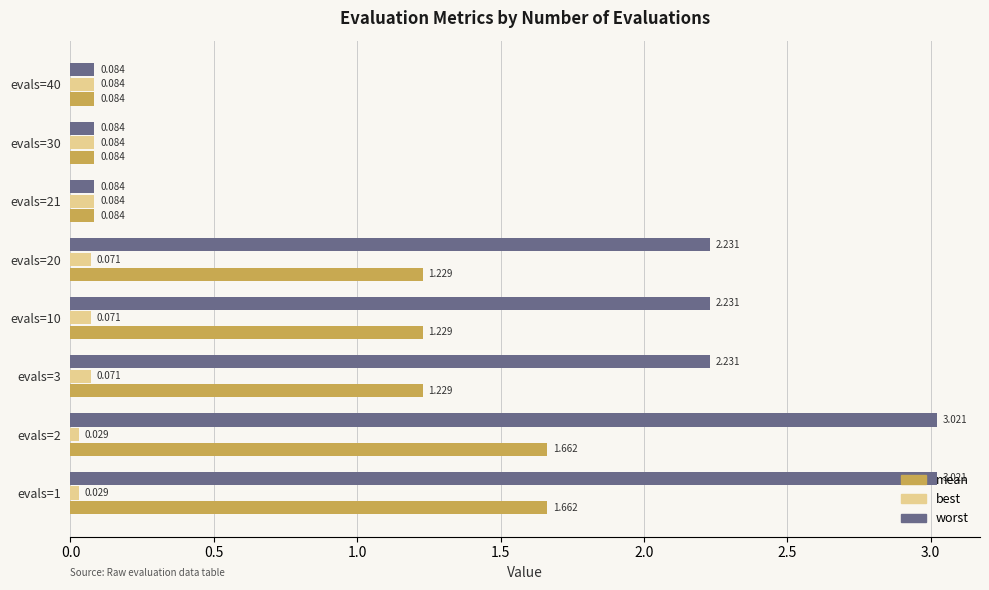

Which series has the largest total across all categories?

worst